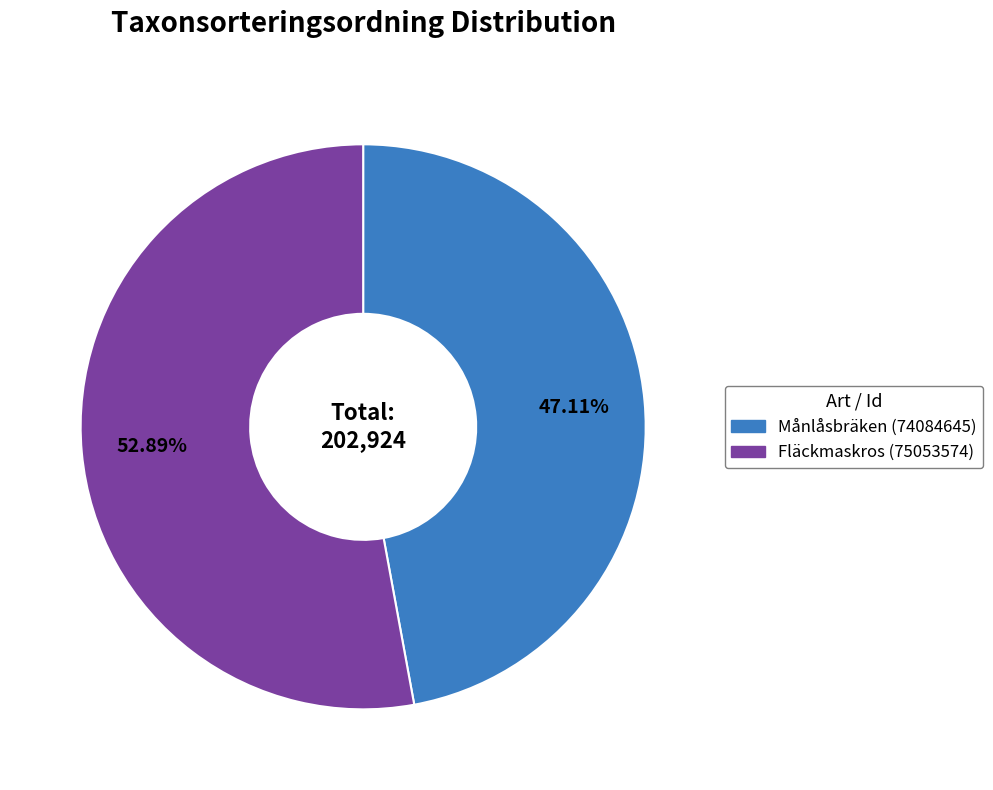

The Månlåsbräken (74084645) slice represents 39% of the pie. True or false?

False